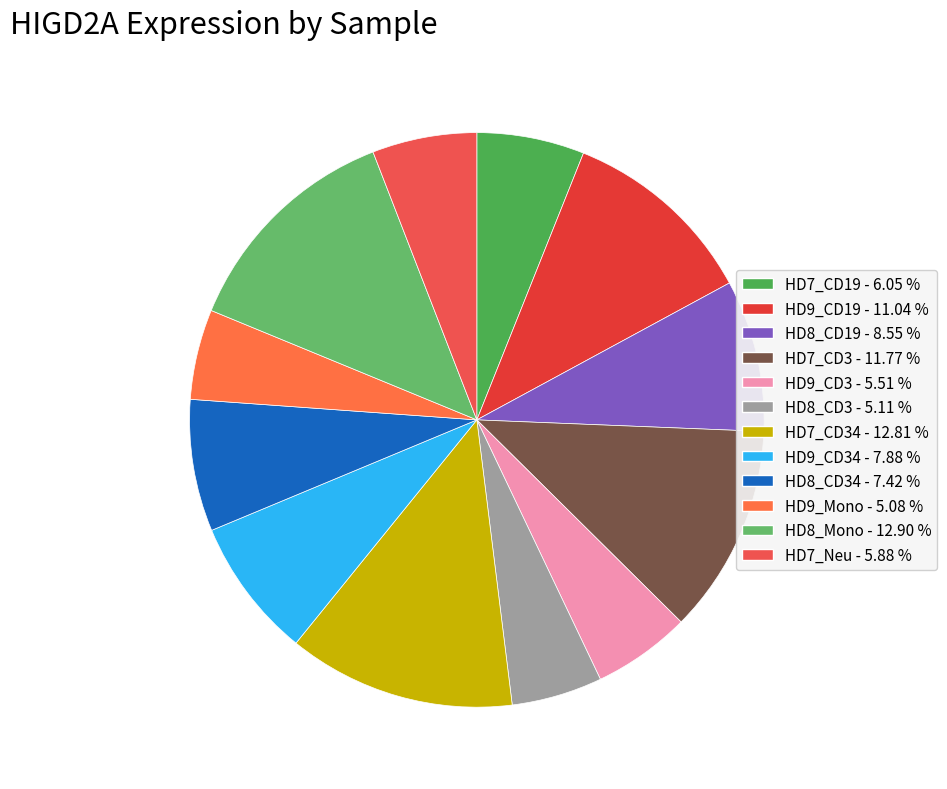

What is the smallest slice in the pie chart?

HD9_Mono